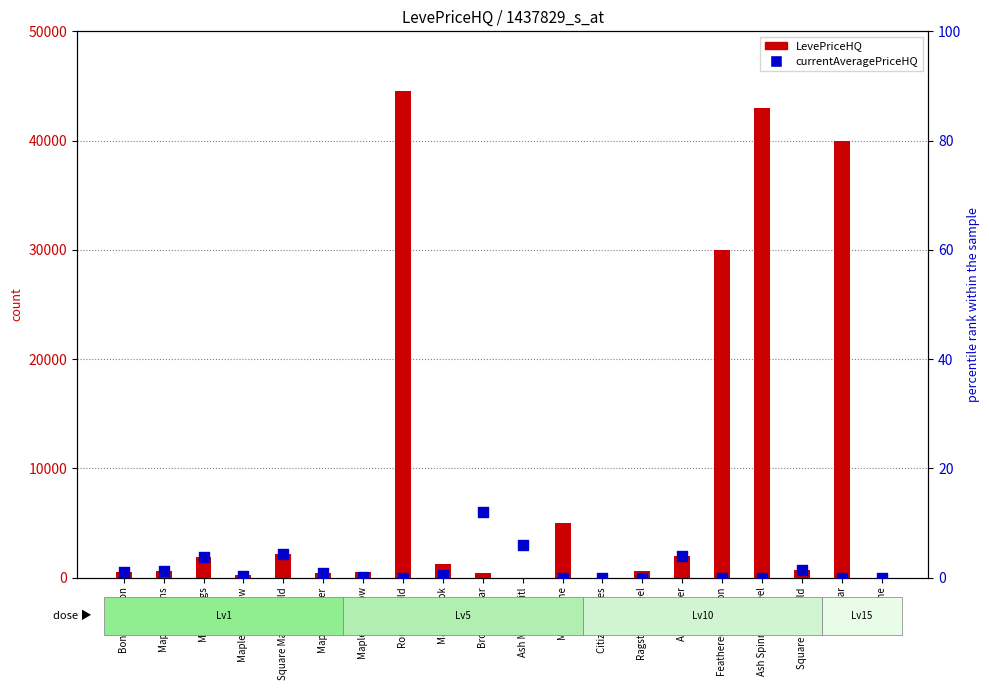

Is the value of LevePriceHQ at Bronze Spear greater than the value of currentAveragePriceHQ at Maple Shortbow?

Yes